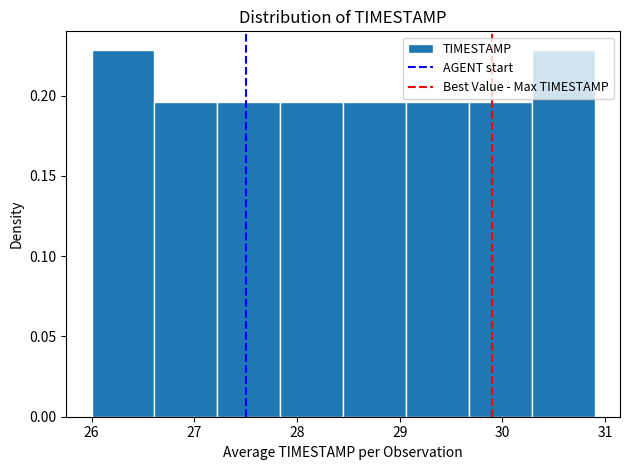

Reading left to right, transcribe this chart: for each bar, give the range it covers on the x-axis and its height. Neither the bar edges nor the heights are printed on the chart, so give them approximately, as read against the axes.

26.0 to 26.6: 0.230
26.6 to 27.2: 0.195
27.2 to 27.8: 0.195
27.8 to 28.5: 0.195
28.5 to 29.1: 0.195
29.1 to 29.7: 0.195
29.7 to 30.3: 0.195
30.3 to 30.9: 0.230